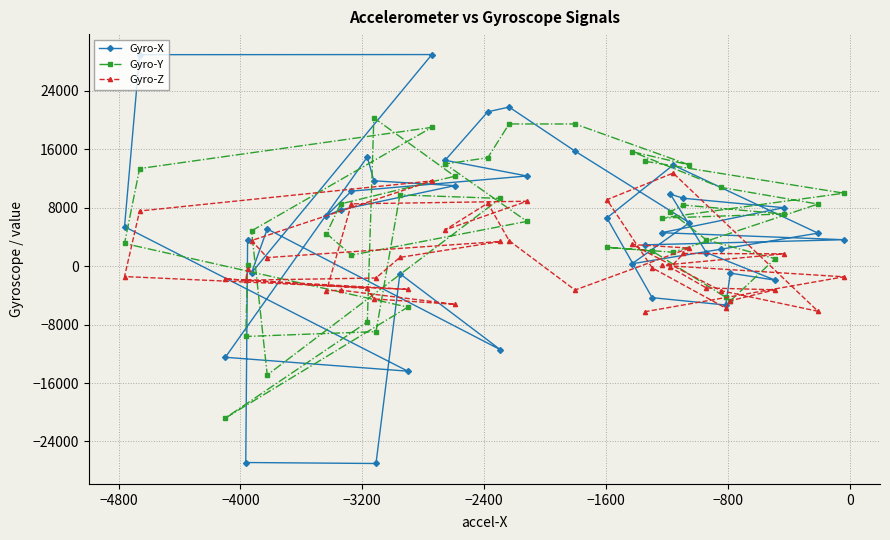

What is the difference between the maximum and minimum values in the Gyro-Z series?

18975